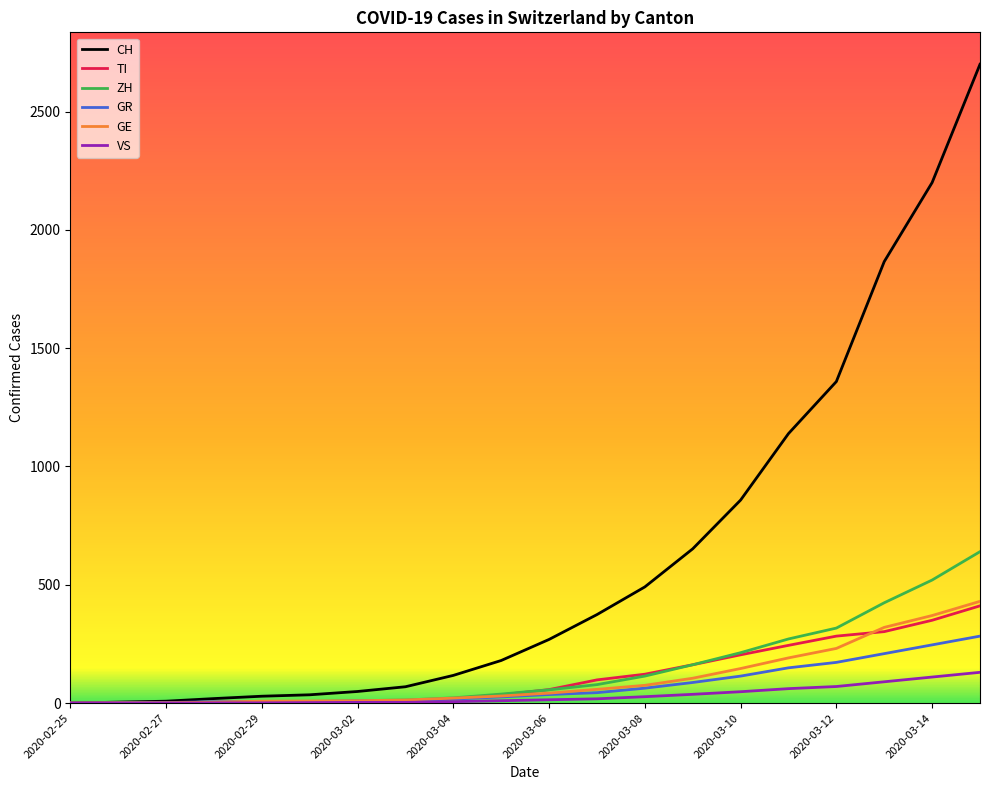

What is the maximum value for CH?

2700